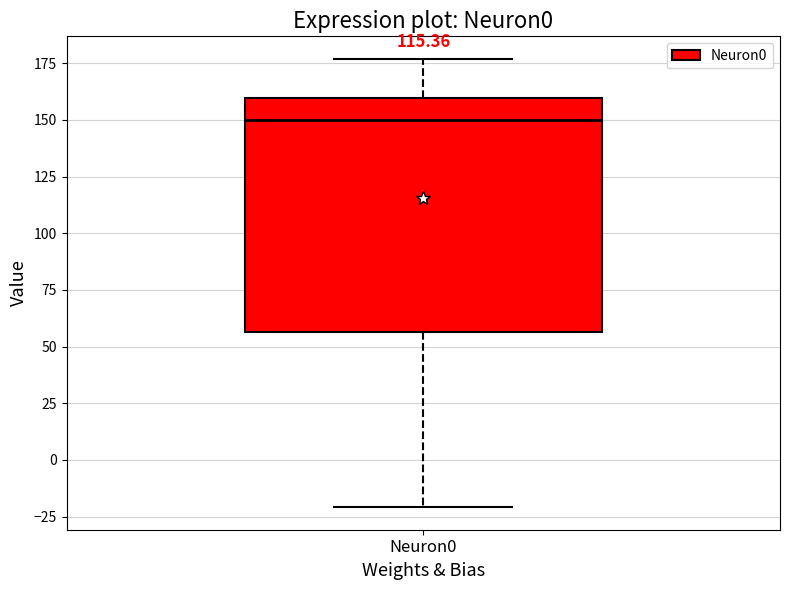

Where does the upper whisker of the box for Neuron0 end on the y-axis? The values are not printed on the chart, so give them approximately, as read against the axis.

175